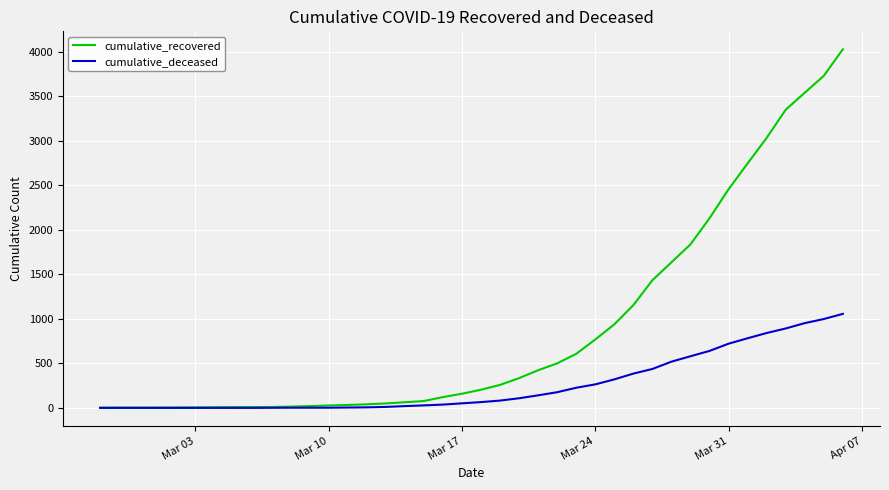

What is the maximum value for cumulative_deceased?

1056